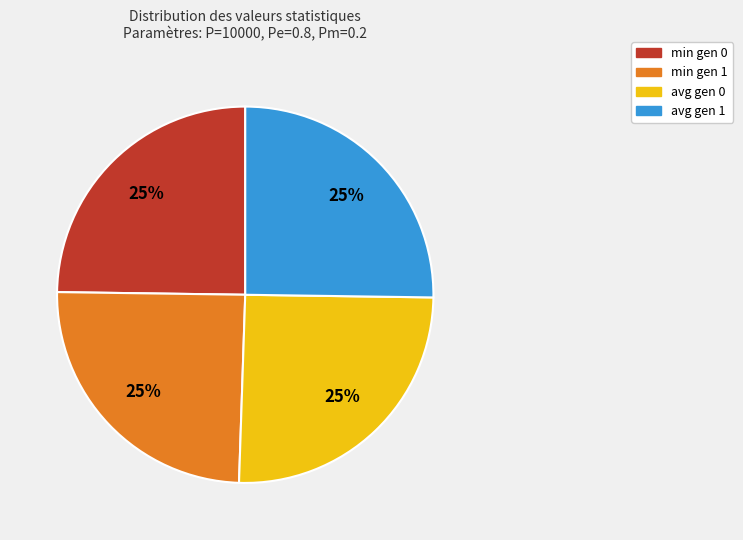

The avg gen 1 slice represents 10% of the pie. True or false?

False